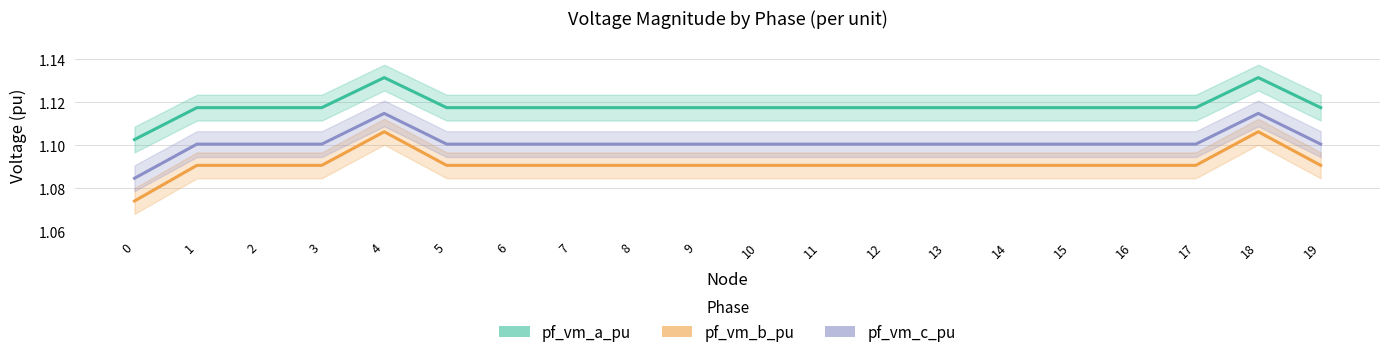

List the labels in order of pf_vm_c_pu value, smallest first.

0, 1, 5, 19, 2, 3, 6, 7, 11, 8, 9, 10, 12, 13, 14, 15, 16, 17, 18, 4